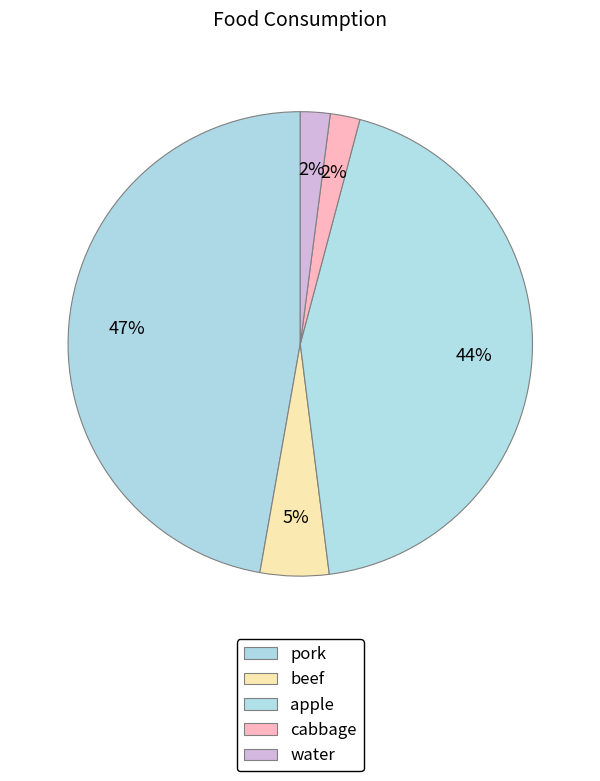

How many slices are in this pie chart?

5